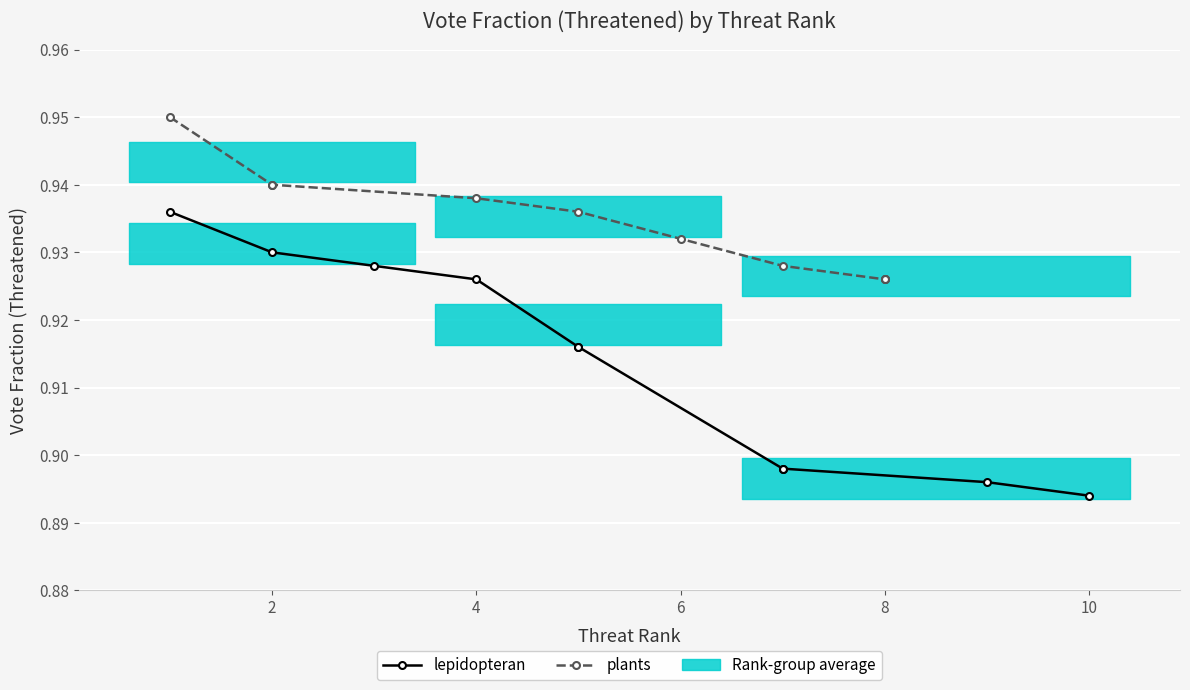

How many series are shown in this chart?

2